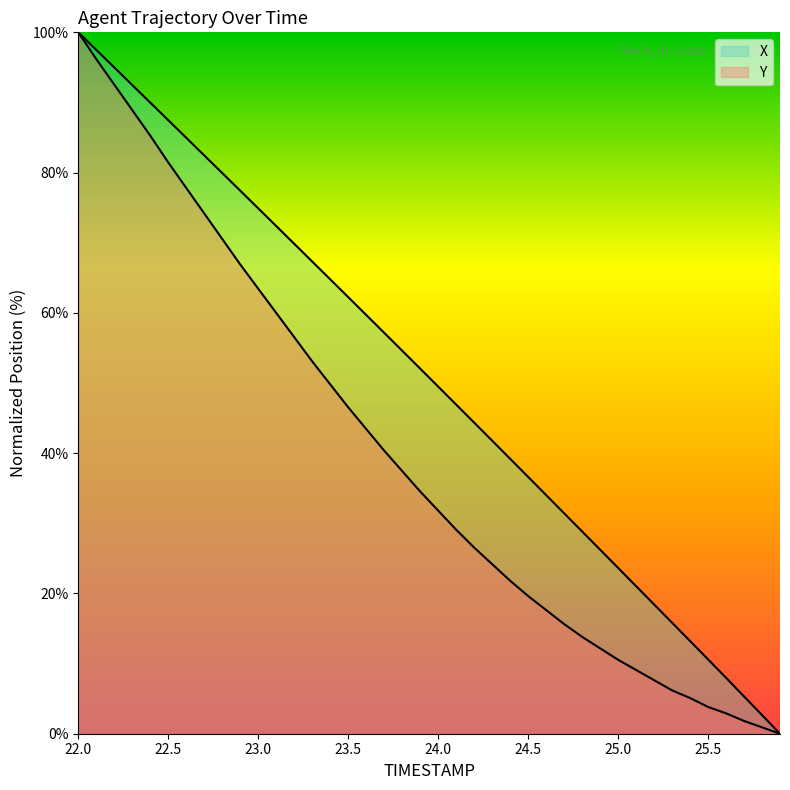

True or false: TIMESTAMP has more than 2 points higher than both neighbors.

False